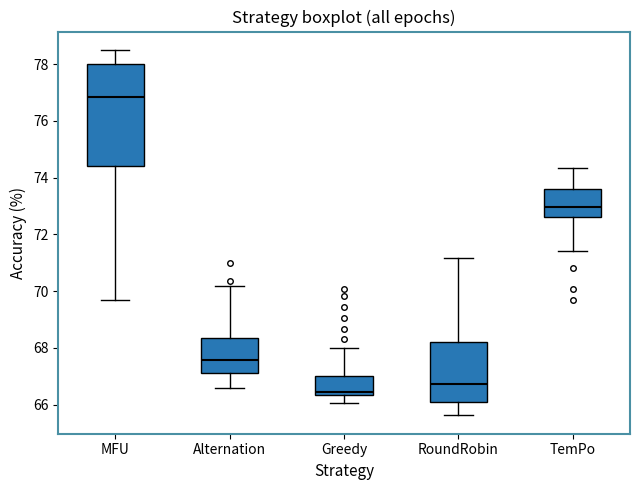

Reading left to right, read every box against the y-axis: the position of its median line, the range the box covers, and the ends of its whiskers. The values are not printed on the chart, so give them approximately, as read against the axis.

MFU: median 76.8, box 74.4 to 78.0, whiskers 69.6 to 78.6
Alternation: median 67.6, box 67.2 to 68.4, whiskers 66.6 to 70.2
Greedy: median 66.4 (just above the box's lower edge), box 66.4 to 67.0, whiskers 66.0 to 68.0
RoundRobin: median 66.8, box 66.0 to 68.2, whiskers 65.6 to 71.2
TemPo: median 73.0, box 72.6 to 73.6, whiskers 71.4 to 74.4